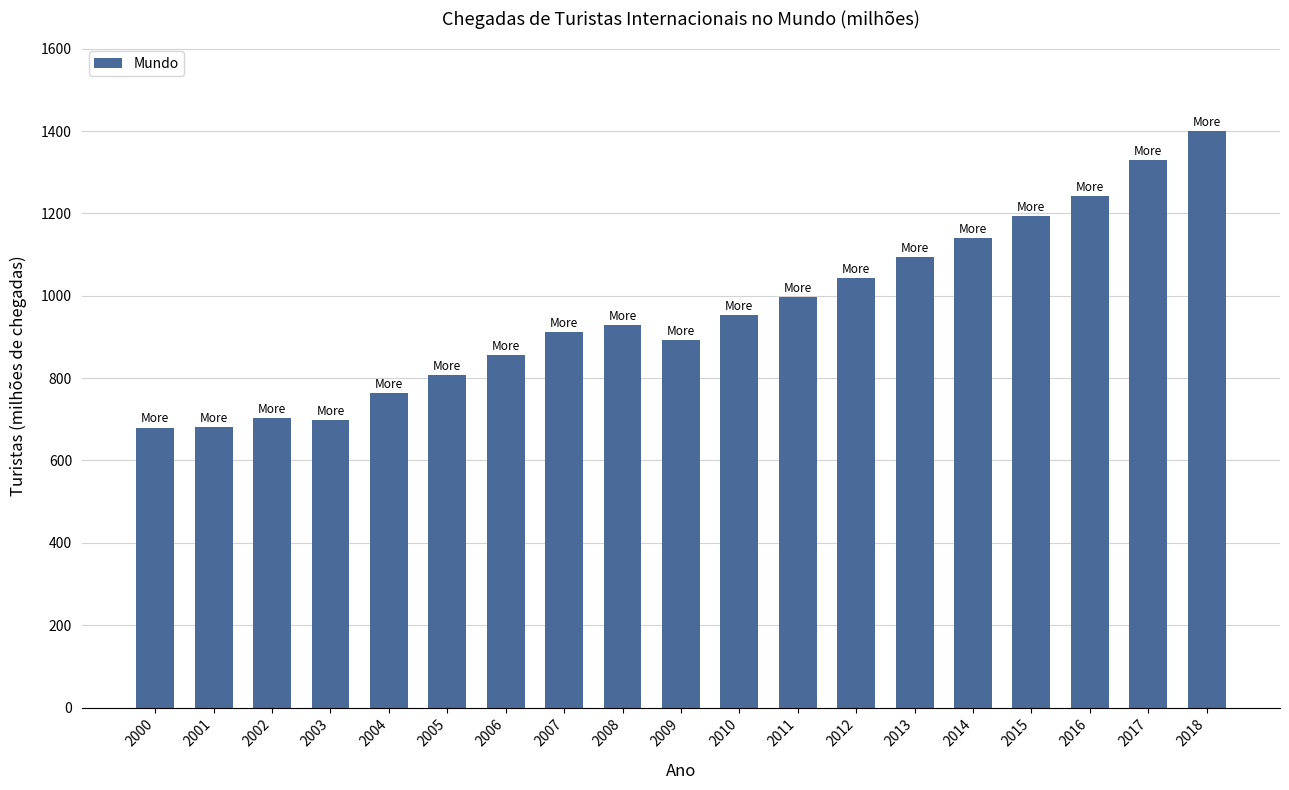

True or false: the data shows 952.2 at 2010.

True